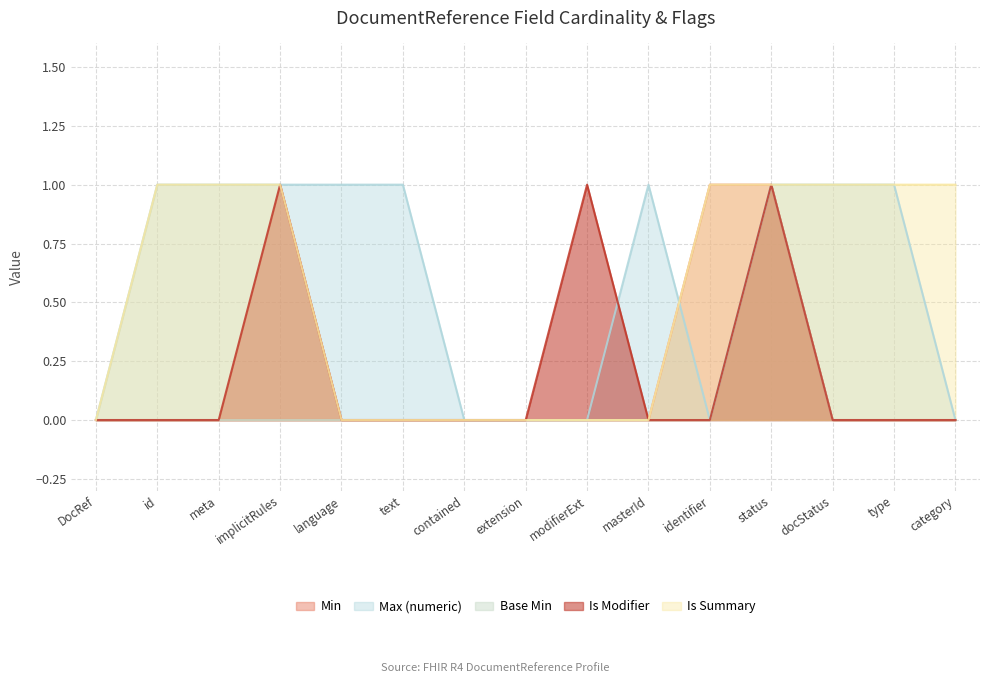

Is it true that Max (numeric) equals 1 at implicitRules?

True